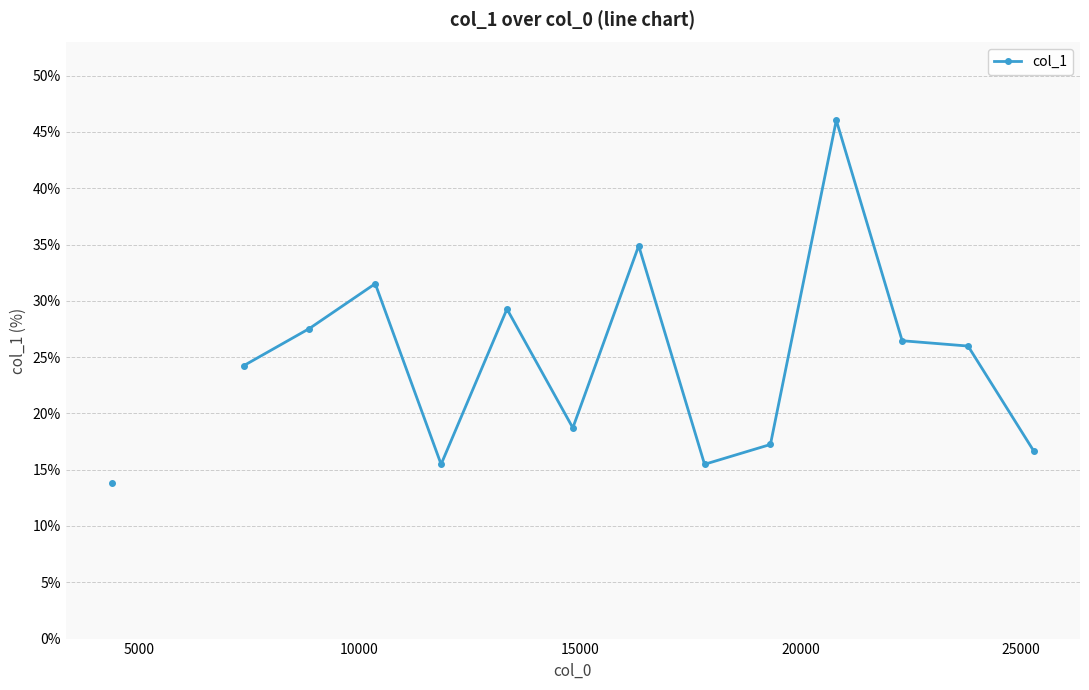

How many points are lower than both their immediate neighbors (excluding endpoints)?

3